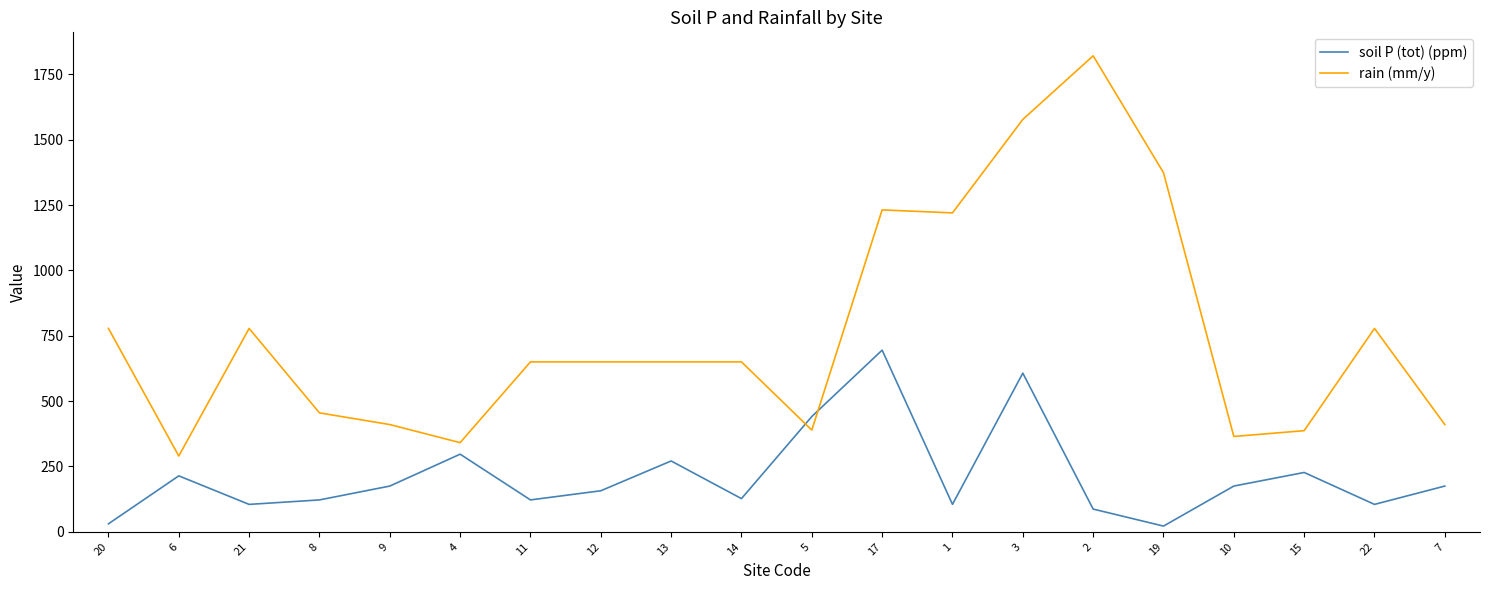

What is the minimum value shown in the chart?

21.9